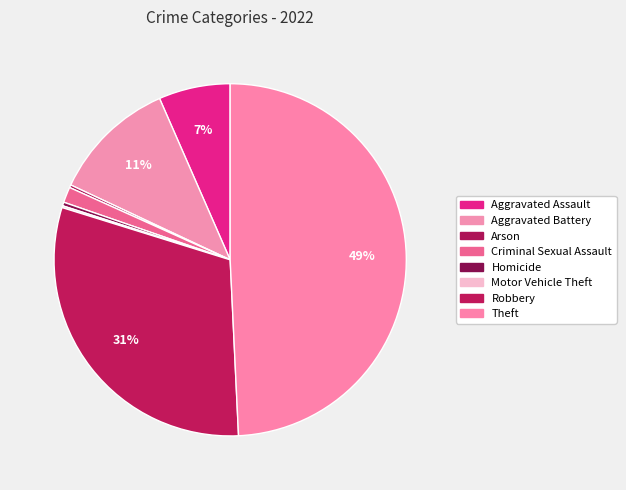

Which category has the biggest portion of the pie?

Theft